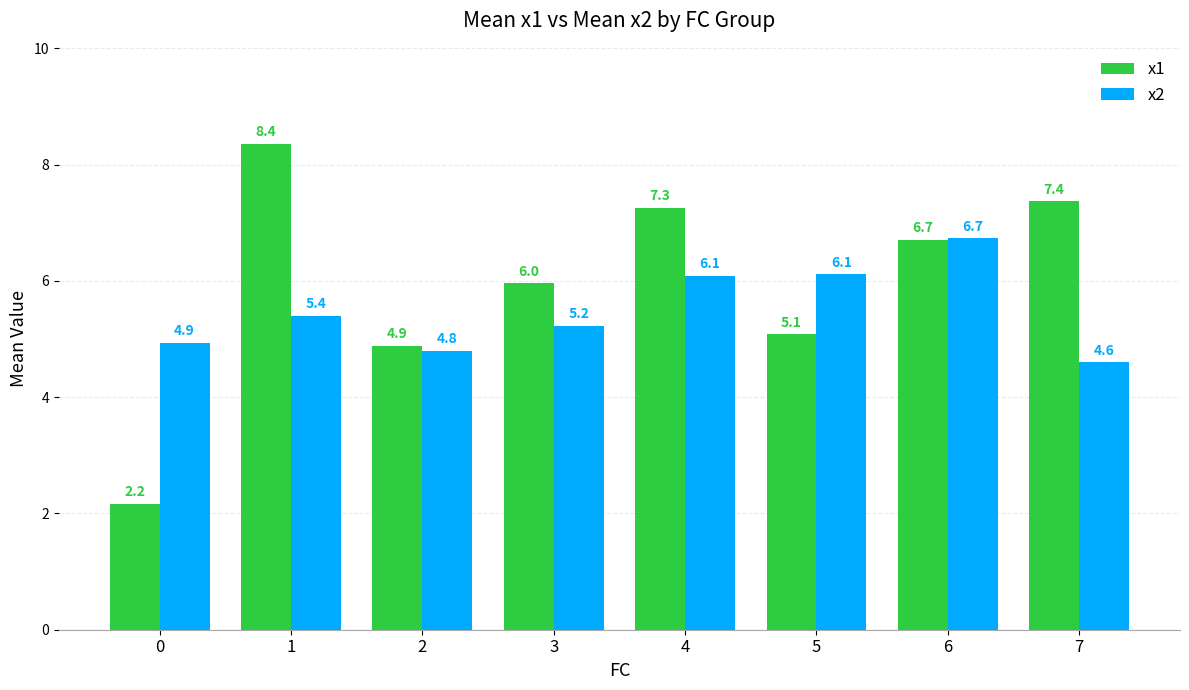

Are the bars grouped side by side (vs. stacked)?

Yes